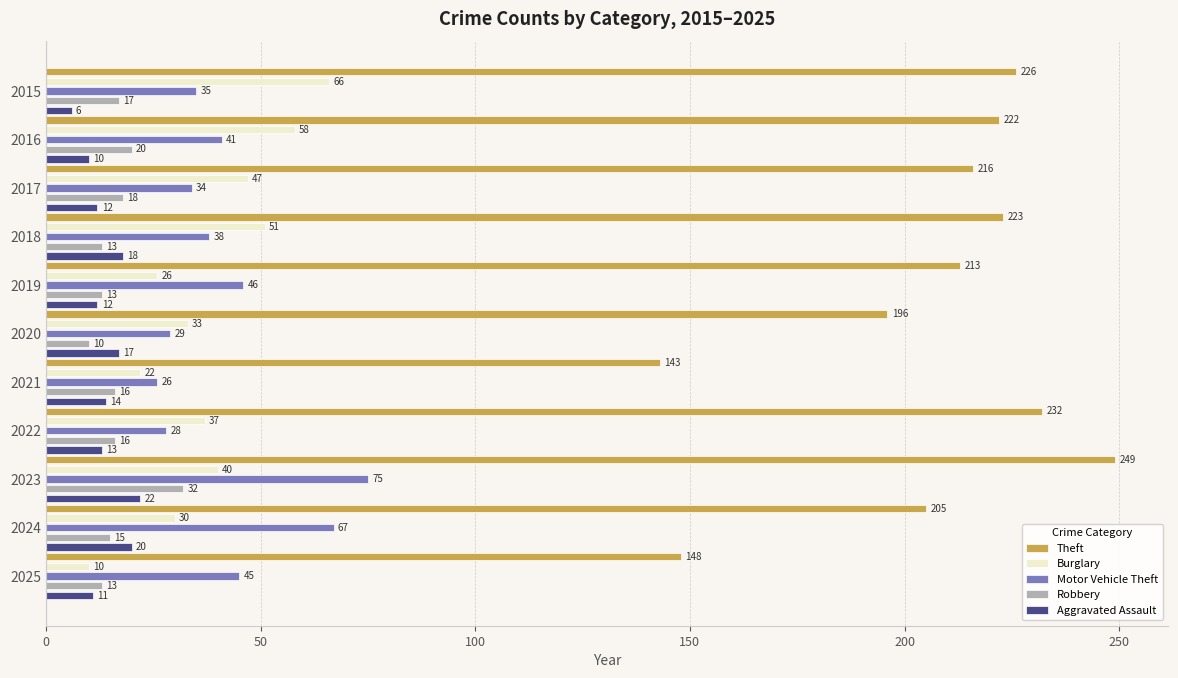

What are all the series names shown in the legend?

Theft, Burglary, Motor Vehicle Theft, Robbery, Aggravated Assault